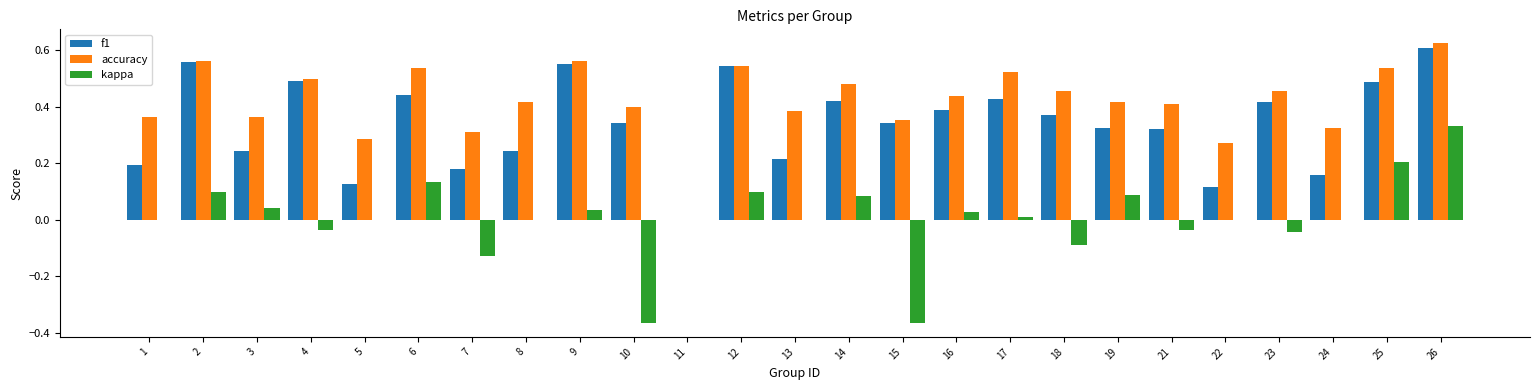

At which category is the sum across all series the highest?

26